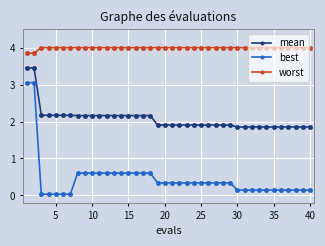

What is the difference between the maximum and minimum values in the best series?

3.0